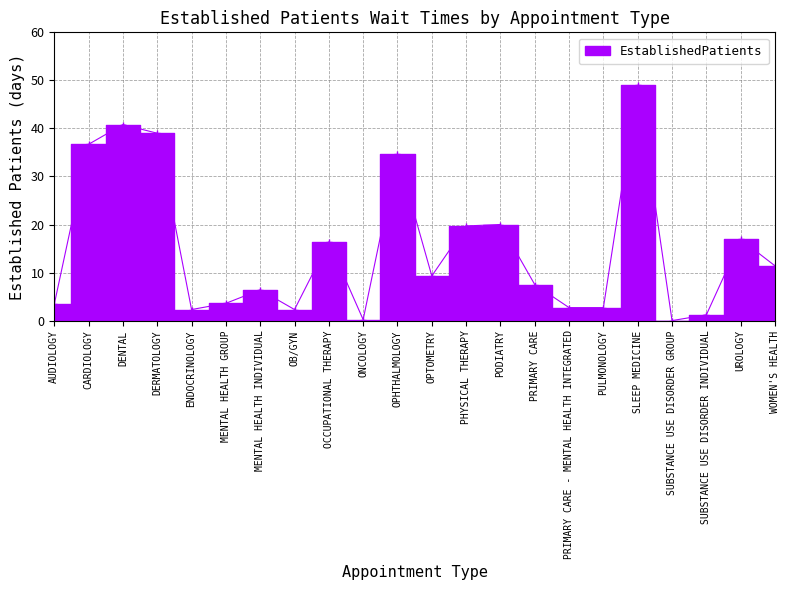

Is it true that the value at DERMATOLOGY is 9.3?

False